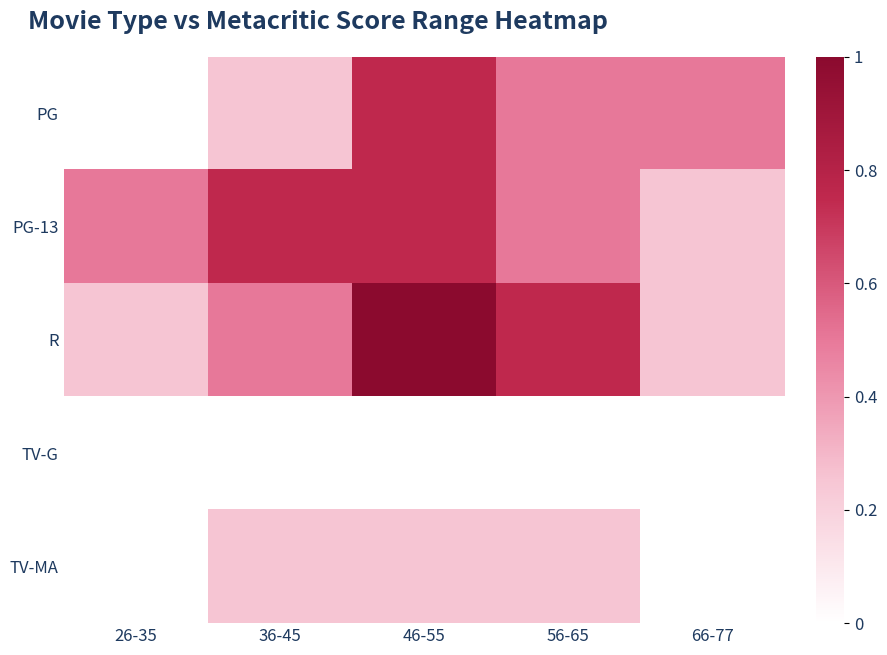

Rank the series by their maximum value, from highest to lowest.

R, PG, PG-13, TV-MA, TV-G